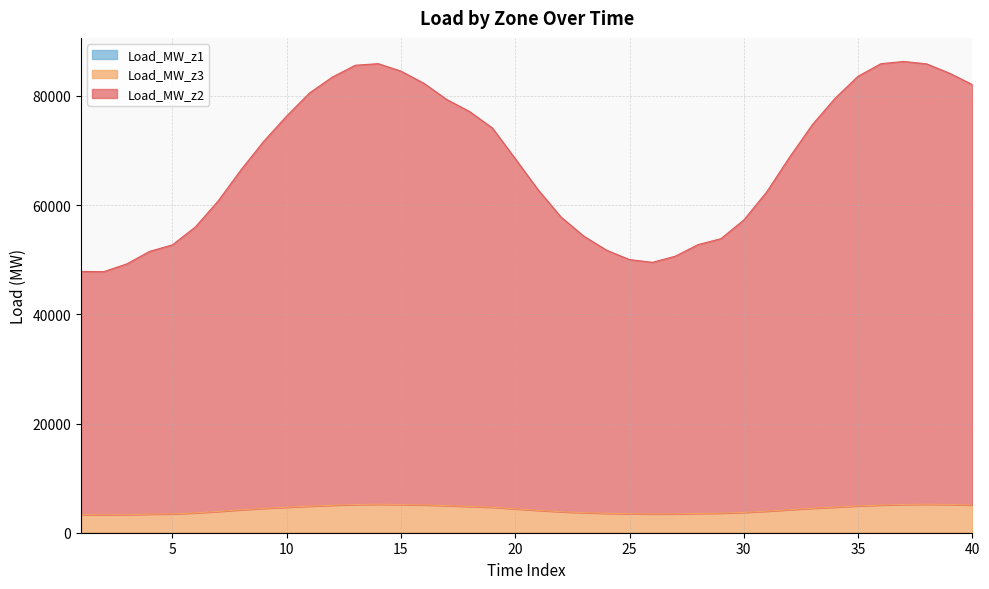

The value of Load_MW_z3 at 27 is 2108. True or false?

False